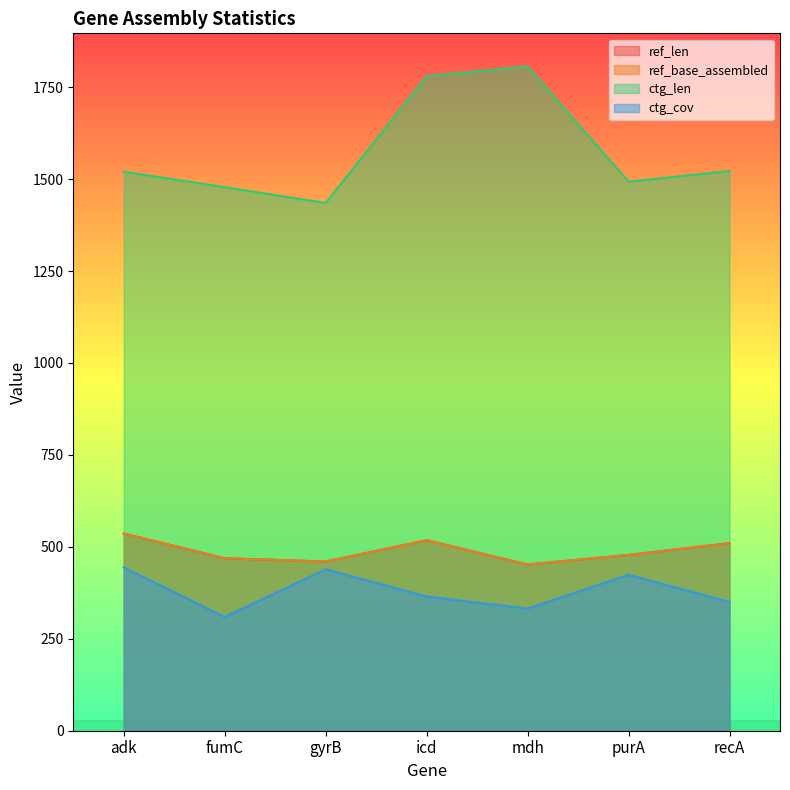

How many values in the ref_base_assembled series are below 478?

3